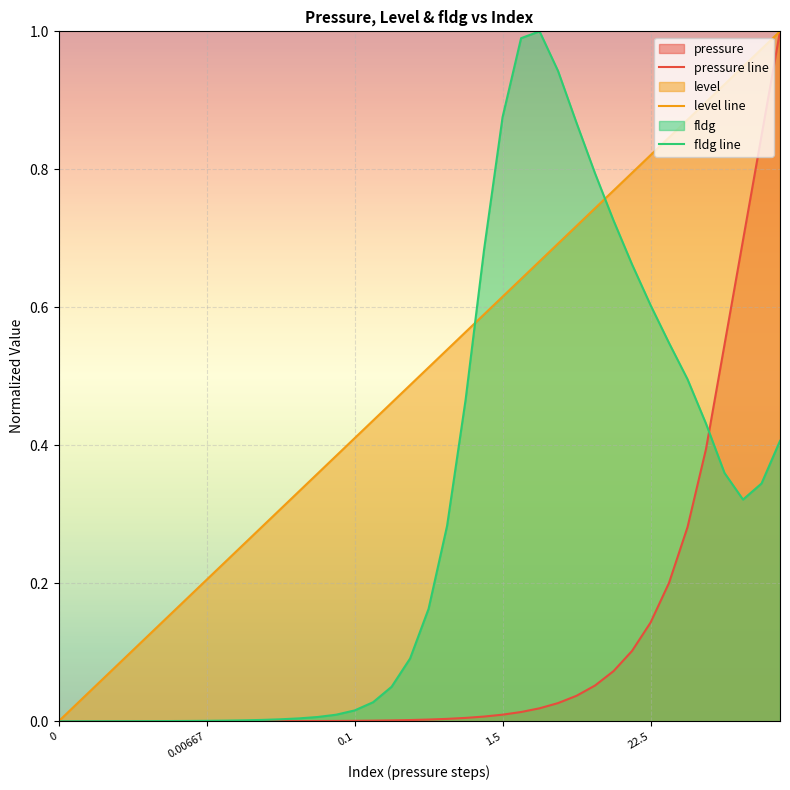

True or false: pressure line has more than 0 interior local peaks.

False